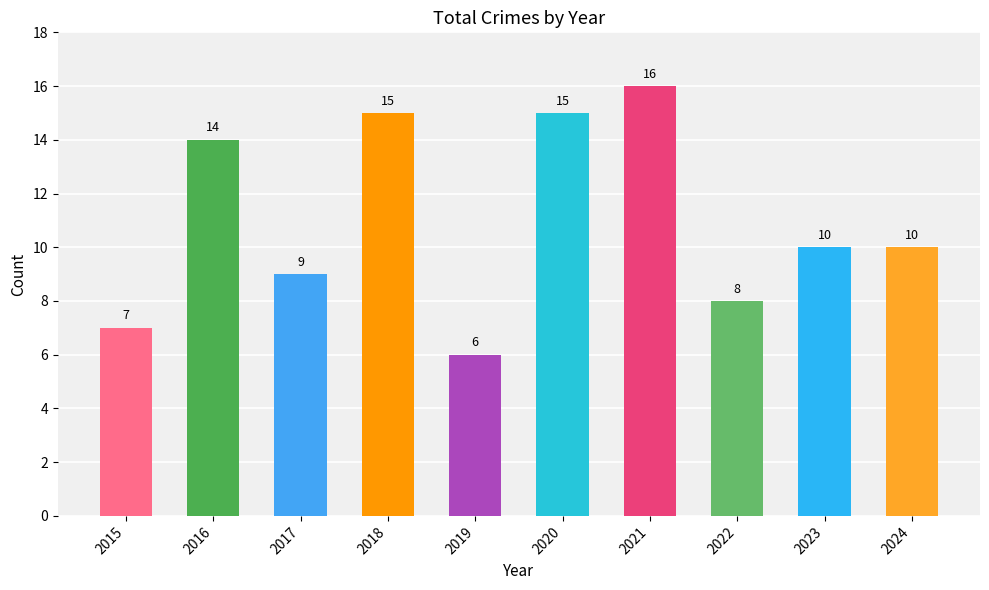

At which label does the data first exceed 10?

2016